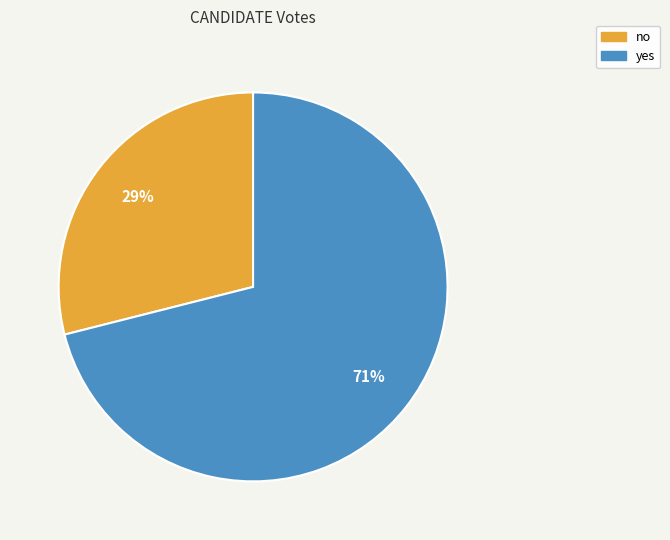

Rank the categories by value from highest to lowest.

yes, no